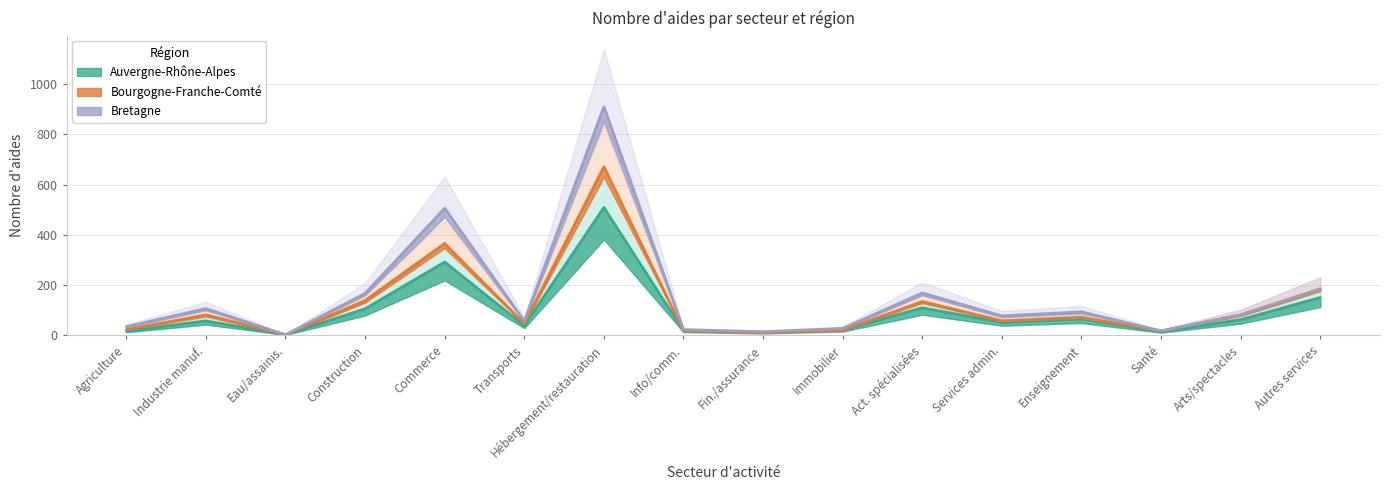

True or false: Auvergne-Rhône-Alpes has more than 2 interior local peaks.

True